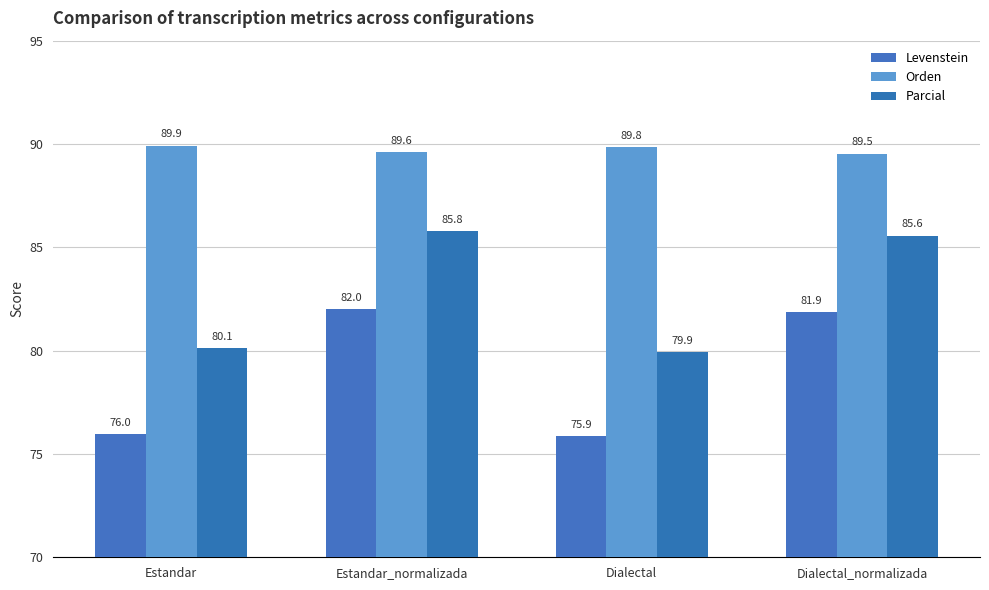

How many data points does each series have?

4